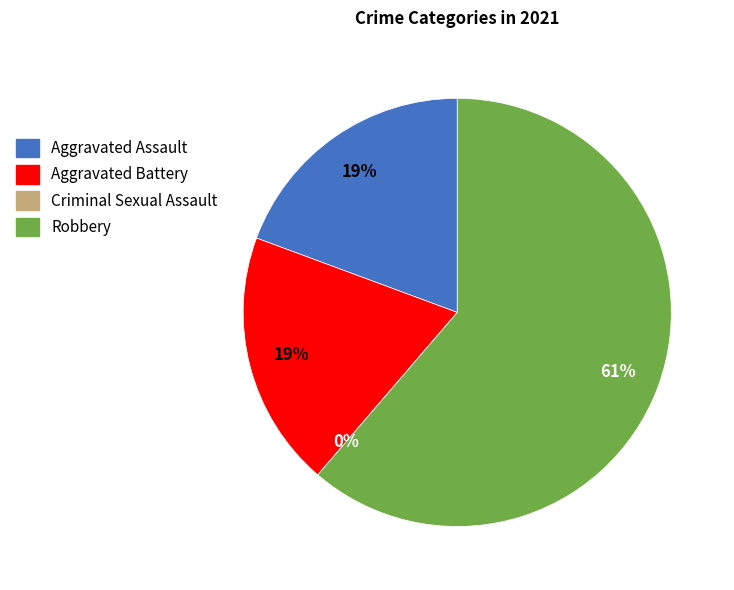

To the nearest percent, what is the difference between the Criminal Sexual Assault and Aggravated Assault slice percentages?

19%